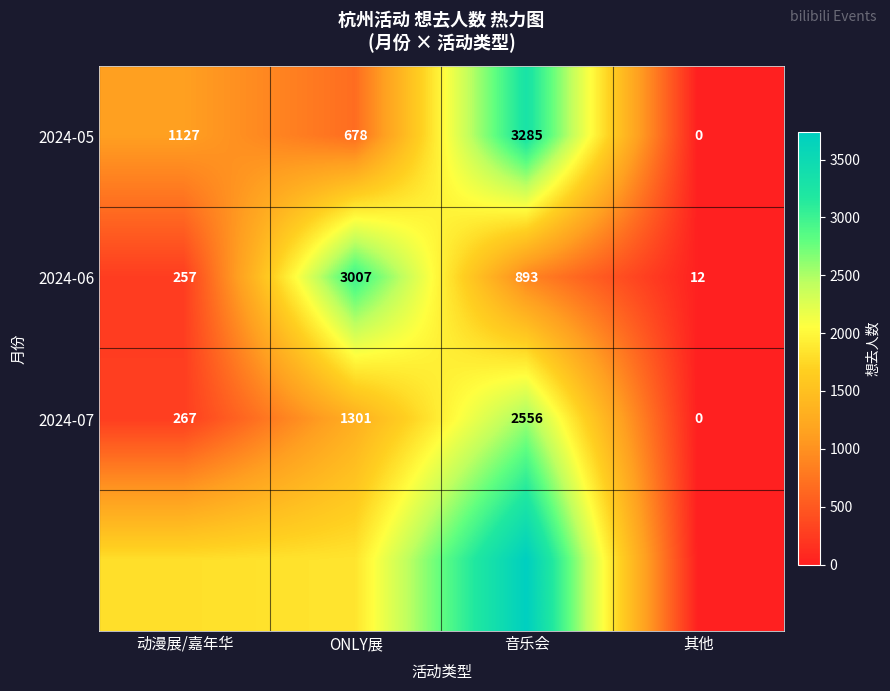

What is the average value of the 2024-06 series?

1042